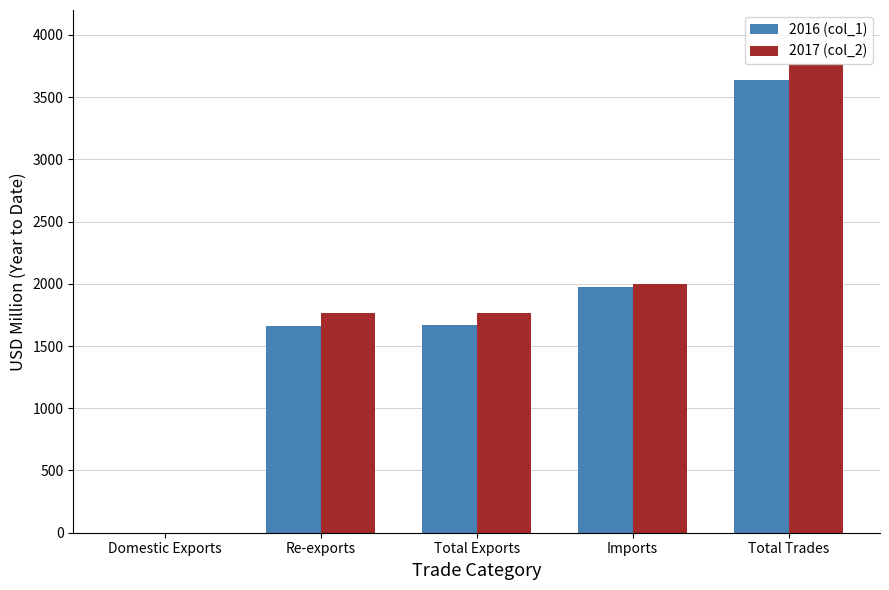

What is the sum of the 2016 (col_1) values at Total Trades and Re-exports?

5304.7